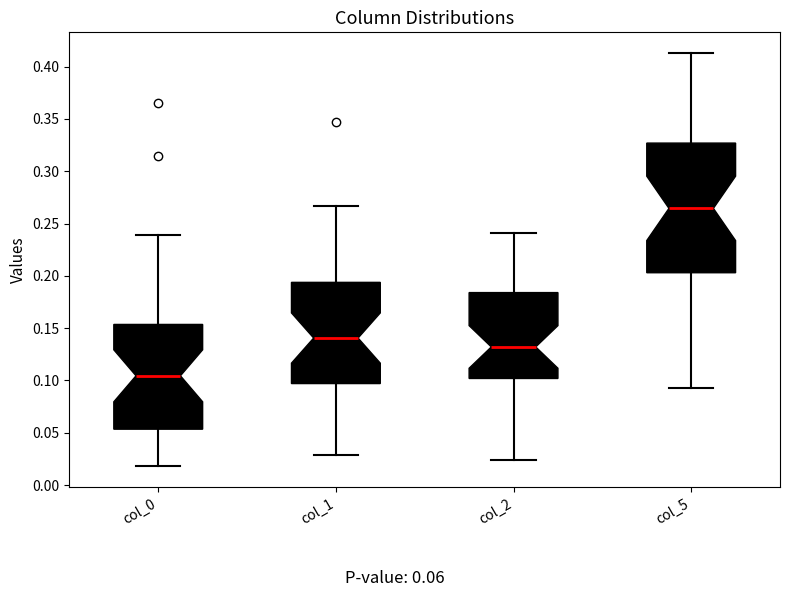

Reading left to right, transcribe this box plot: for each box, give where its median line is, the range the box spans, and where its two whiskers end, as read against the y-axis. The values are not printed on the chart, so give them approximately, as read against the axis.

col_0: median 0.105, box 0.055 to 0.155, whiskers 0.020 to 0.240
col_1: median 0.140, box 0.095 to 0.195, whiskers 0.030 to 0.265
col_2: median 0.130, box 0.100 to 0.185, whiskers 0.025 to 0.240
col_5: median 0.265, box 0.205 to 0.325, whiskers 0.095 to 0.415